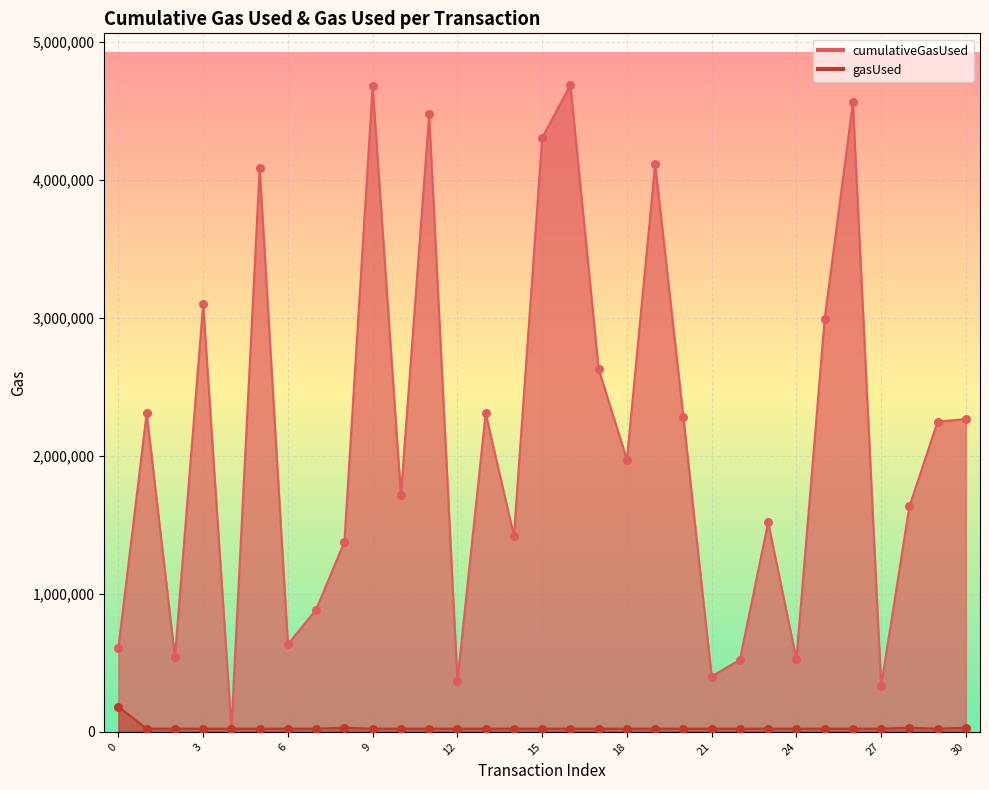

Which series has the widest spread of Y values?

cumulativeGasUsed